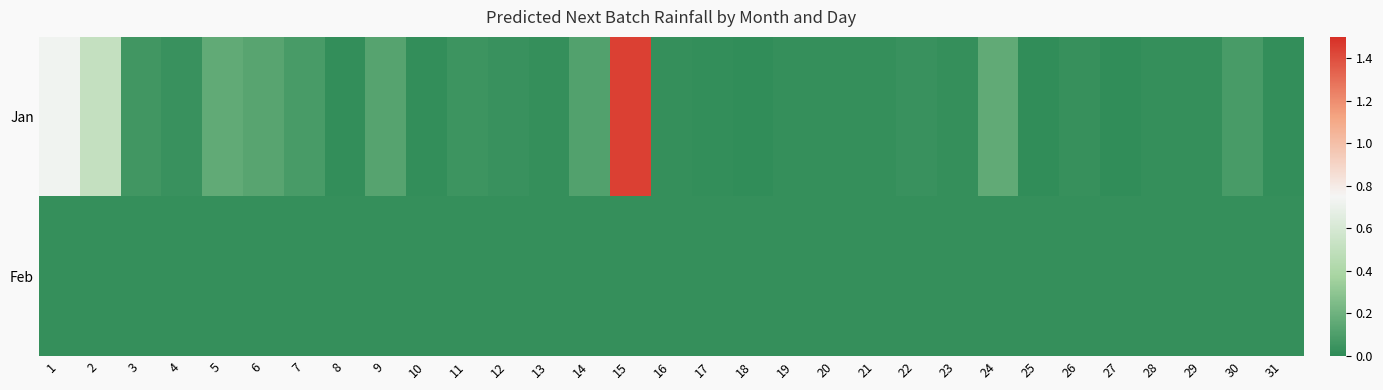

Rank the series at 28 from lowest to highest value.

Jan, Feb